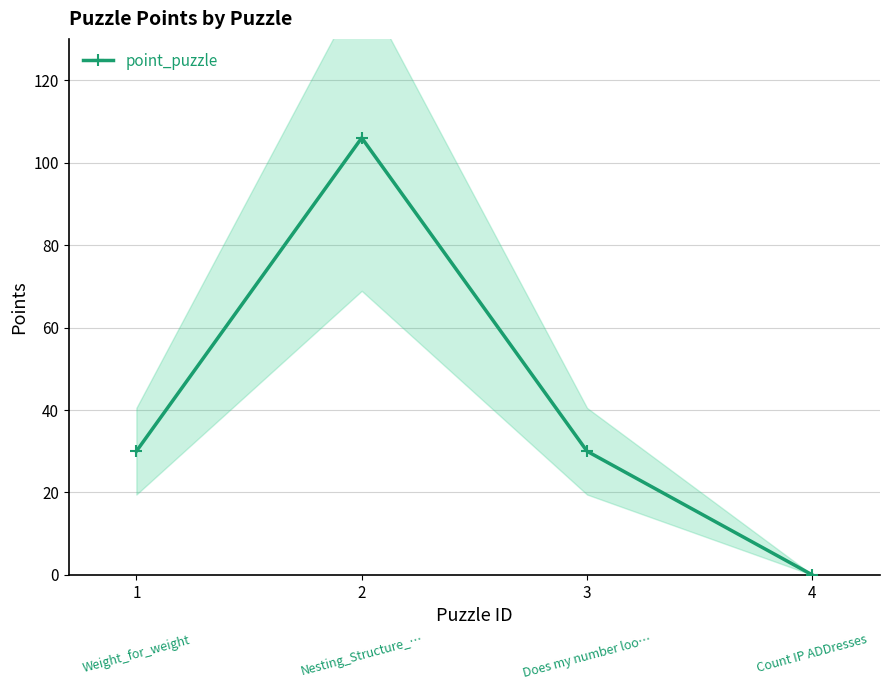

Count the number of data series in this chart.

1